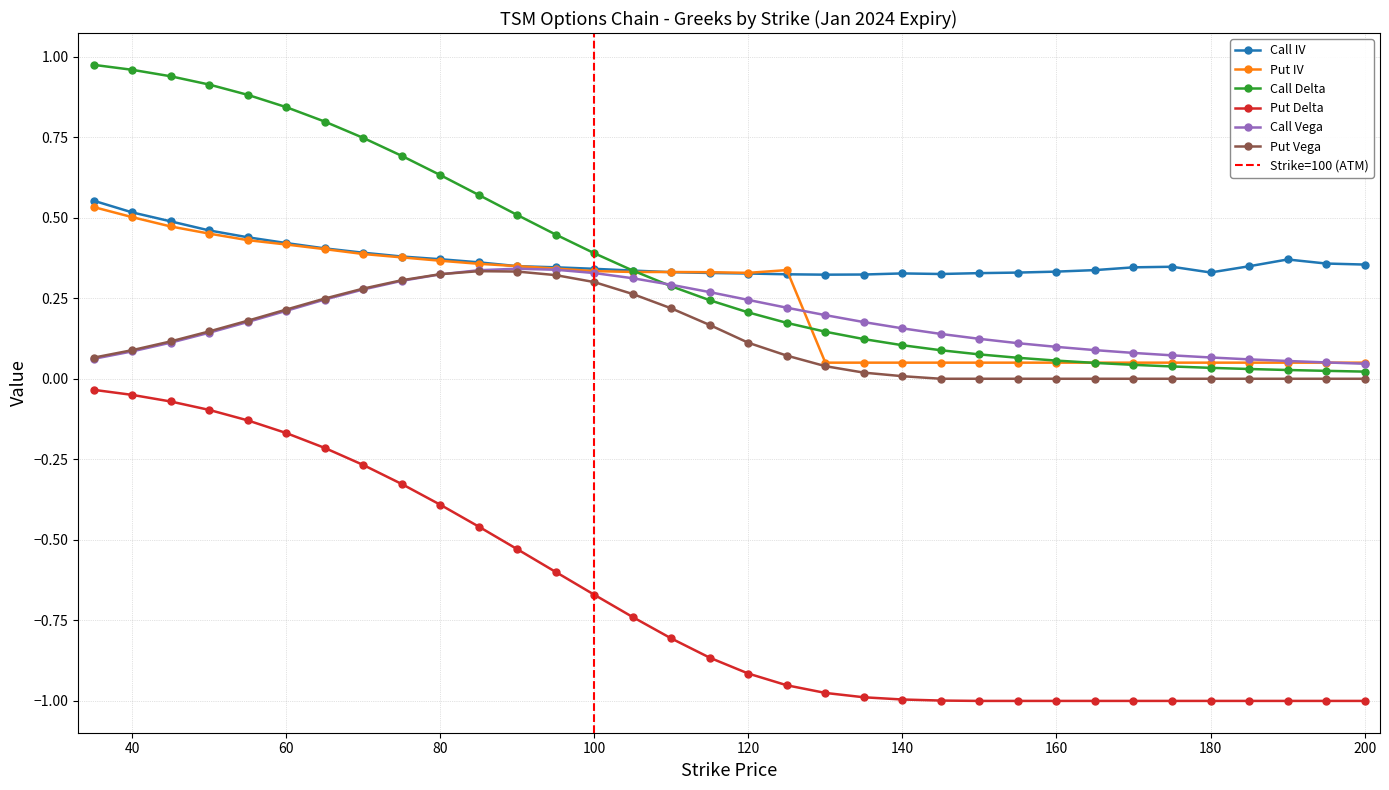

What is the difference between the second highest and second lowest values in the Put Delta series?

0.9